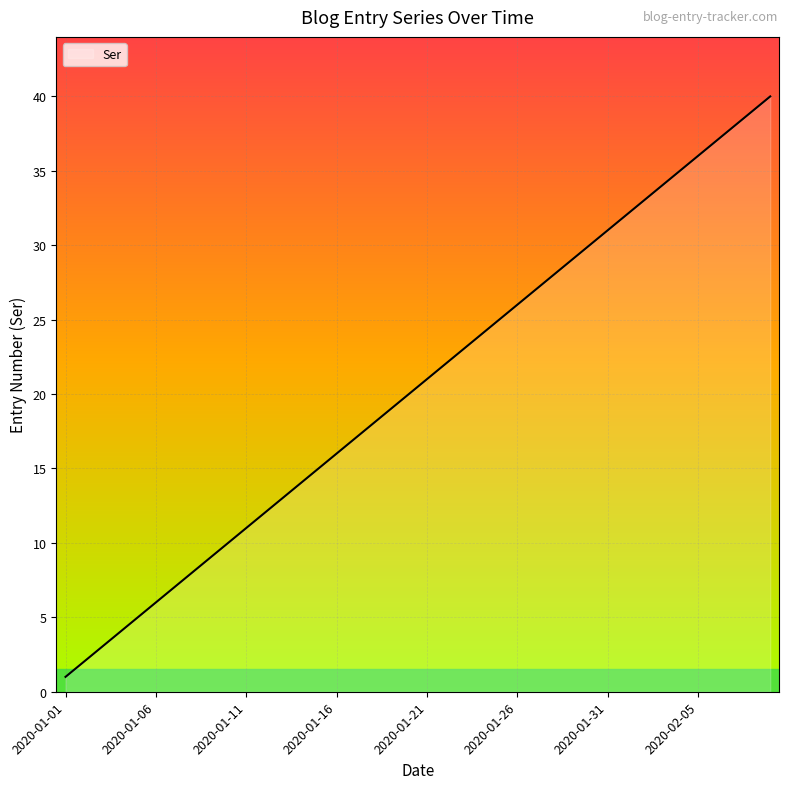

What is the difference between the maximum and minimum values?

39